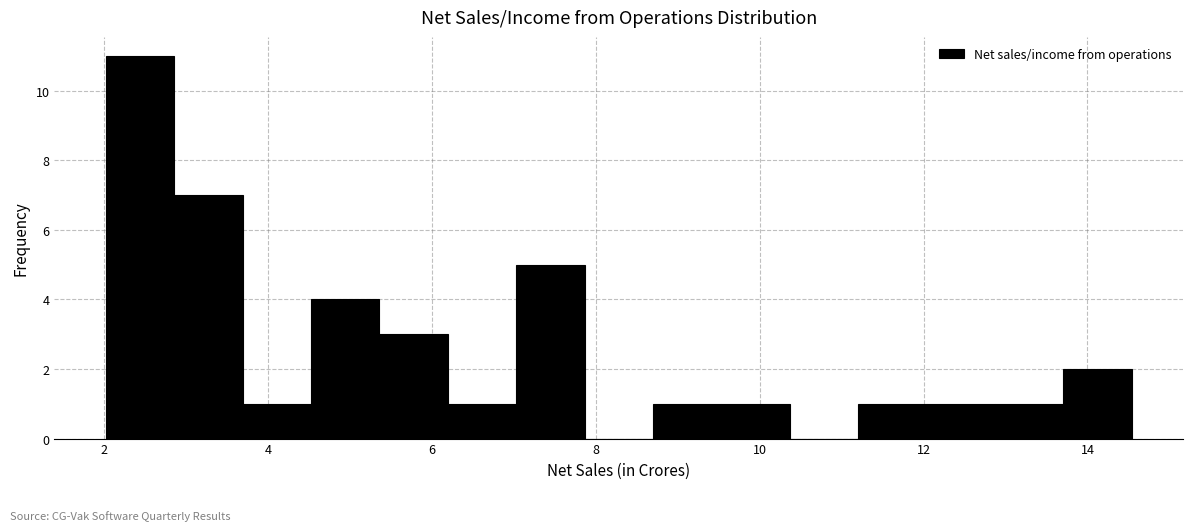

Reading left to right, transcribe this chart: for each bar, give the range it covers on the x-axis and its height. Neither the bar edges nor the heights are printed on the chart, so give them approximately, as read against the axes.

2.0 to 2.8: 11
2.8 to 3.6: 7
3.6 to 4.6: 1
4.6 to 5.4: 4
5.4 to 6.2: 3
6.2 to 7.0: 1
7.0 to 7.8: 5
7.8 to 8.6: 0
8.6 to 9.6: 1
9.6 to 10.4: 1
10.4 to 11.2: 0
11.2 to 12.0: 1
12.0 to 12.8: 1
12.8 to 13.8: 1
13.8 to 14.6: 2